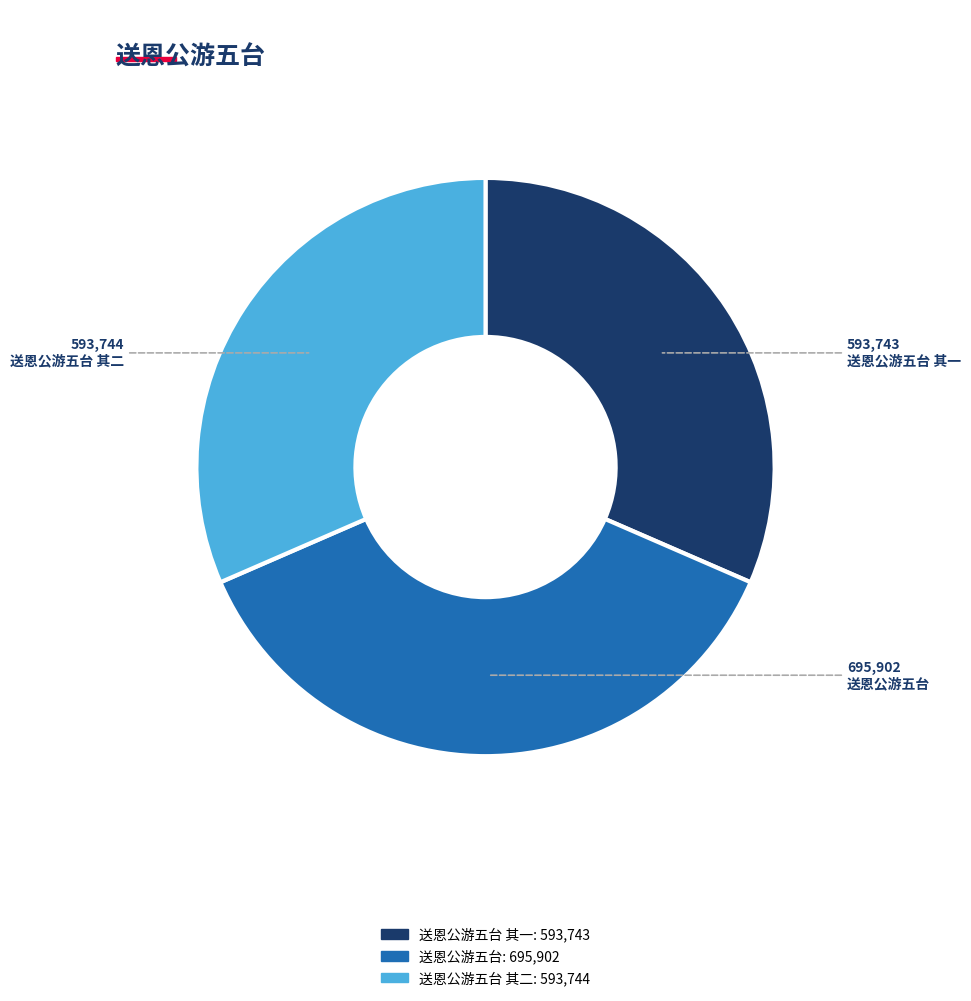

How many segments does this pie chart have?

3